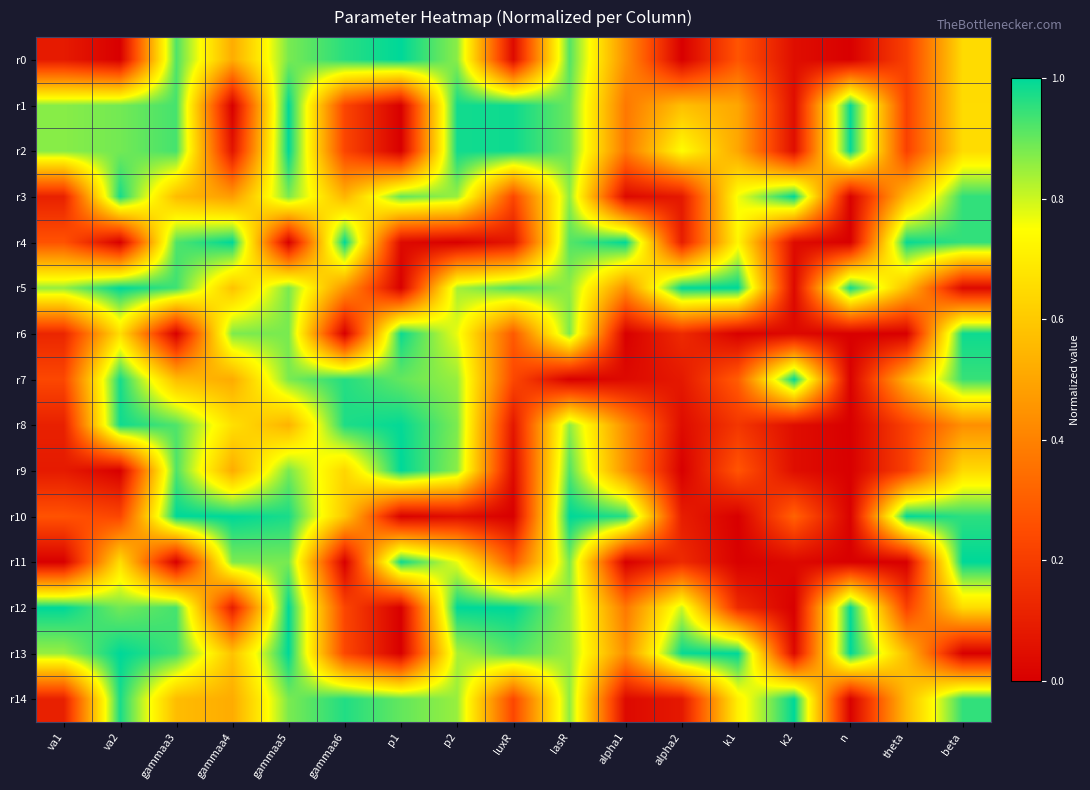

Reading right to left, list all the values displayed in this chart.

r0: beta=0.6	theta=0.2	n=0.0	k2=0.0	k1=0.3	alpha2=0.0	alpha1=0.4	lasR=0.9	luxR=0.0	p2=0.9	p1=1.0	gammaa6=1.0	gammaa5=0.9	gammaa4=0.5	gammaa3=0.9	va2=0.0	va1=0.1
r1: beta=0.7	theta=0.2	n=1.0	k2=0.0	k1=0.5	alpha2=0.6	alpha1=0.4	lasR=0.9	luxR=1.0	p2=1.0	p1=0.0	gammaa6=0.2	gammaa5=1.0	gammaa4=0.0	gammaa3=0.9	va2=0.9	va1=0.9
r2: beta=0.7	theta=0.2	n=1.0	k2=0.0	k1=0.5	alpha2=0.7	alpha1=0.4	lasR=0.9	luxR=1.0	p2=1.0	p1=0.0	gammaa6=0.2	gammaa5=1.0	gammaa4=0.1	gammaa3=0.9	va2=0.9	va1=0.9
r3: beta=1.0	theta=0.6	n=0.0	k2=1.0	k1=0.8	alpha2=0.1	alpha1=0.0	lasR=0.9	luxR=0.2	p2=0.9	p1=0.9	gammaa6=0.5	gammaa5=0.9	gammaa4=0.5	gammaa3=0.6	va2=1.0	va1=0.1
r4: beta=0.9	theta=1.0	n=0.0	k2=0.0	k1=0.7	alpha2=0.1	alpha1=1.0	lasR=0.9	luxR=0.1	p2=0.0	p1=0.0	gammaa6=1.0	gammaa5=0.0	gammaa4=1.0	gammaa3=0.9	va2=0.0	va1=0.3
r5: beta=0.0	theta=0.6	n=1.0	k2=0.0	k1=1.0	alpha2=1.0	alpha1=0.4	lasR=0.9	luxR=0.9	p2=0.8	p1=0.0	gammaa6=0.5	gammaa5=0.9	gammaa4=0.6	gammaa3=0.9	va2=1.0	va1=0.9
r6: beta=1.0	theta=0.0	n=0.0	k2=0.0	k1=0.0	alpha2=0.1	alpha1=0.0	lasR=0.9	luxR=0.3	p2=0.8	p1=1.0	gammaa6=0.0	gammaa5=0.9	gammaa4=0.9	gammaa3=0.0	va2=0.7	va1=0.1
r7: beta=0.9	theta=0.5	n=0.0	k2=1.0	k1=0.3	alpha2=0.1	alpha1=0.0	lasR=0.0	luxR=0.2	p2=0.9	p1=0.9	gammaa6=1.0	gammaa5=0.9	gammaa4=0.5	gammaa3=0.6	va2=1.0	va1=0.2
r8: beta=0.4	theta=0.2	n=0.0	k2=0.0	k1=0.2	alpha2=0.0	alpha1=0.4	lasR=0.9	luxR=0.1	p2=0.9	p1=1.0	gammaa6=1.0	gammaa5=0.5	gammaa4=0.7	gammaa3=0.9	va2=1.0	va1=0.1
r9: beta=0.6	theta=0.2	n=0.0	k2=0.0	k1=0.3	alpha2=0.0	alpha1=0.4	lasR=0.9	luxR=0.0	p2=0.9	p1=1.0	gammaa6=0.6	gammaa5=0.9	gammaa4=0.5	gammaa3=0.9	va2=0.0	va1=0.1
r10: beta=1.0	theta=1.0	n=0.0	k2=0.3	k1=0.0	alpha2=0.1	alpha1=1.0	lasR=1.0	luxR=0.0	p2=0.0	p1=0.0	gammaa6=0.6	gammaa5=1.0	gammaa4=1.0	gammaa3=1.0	va2=0.2	va1=0.3
r11: beta=1.0	theta=0.0	n=0.0	k2=0.0	k1=0.0	alpha2=0.1	alpha1=0.0	lasR=0.9	luxR=0.3	p2=0.8	p1=1.0	gammaa6=0.0	gammaa5=0.9	gammaa4=0.9	gammaa3=0.0	va2=0.7	va1=0.0
r12: beta=0.7	theta=0.2	n=1.0	k2=0.0	k1=0.1	alpha2=0.8	alpha1=0.4	lasR=0.9	luxR=1.0	p2=1.0	p1=0.0	gammaa6=0.2	gammaa5=1.0	gammaa4=0.1	gammaa3=0.9	va2=0.9	va1=1.0
r13: beta=0.0	theta=0.6	n=1.0	k2=0.0	k1=1.0	alpha2=1.0	alpha1=0.4	lasR=0.8	luxR=0.9	p2=0.8	p1=0.0	gammaa6=0.2	gammaa5=1.0	gammaa4=0.6	gammaa3=0.9	va2=1.0	va1=0.9
r14: beta=1.0	theta=0.6	n=0.0	k2=1.0	k1=0.7	alpha2=0.1	alpha1=0.0	lasR=0.9	luxR=0.2	p2=0.9	p1=0.9	gammaa6=1.0	gammaa5=0.9	gammaa4=0.5	gammaa3=0.6	va2=1.0	va1=0.1